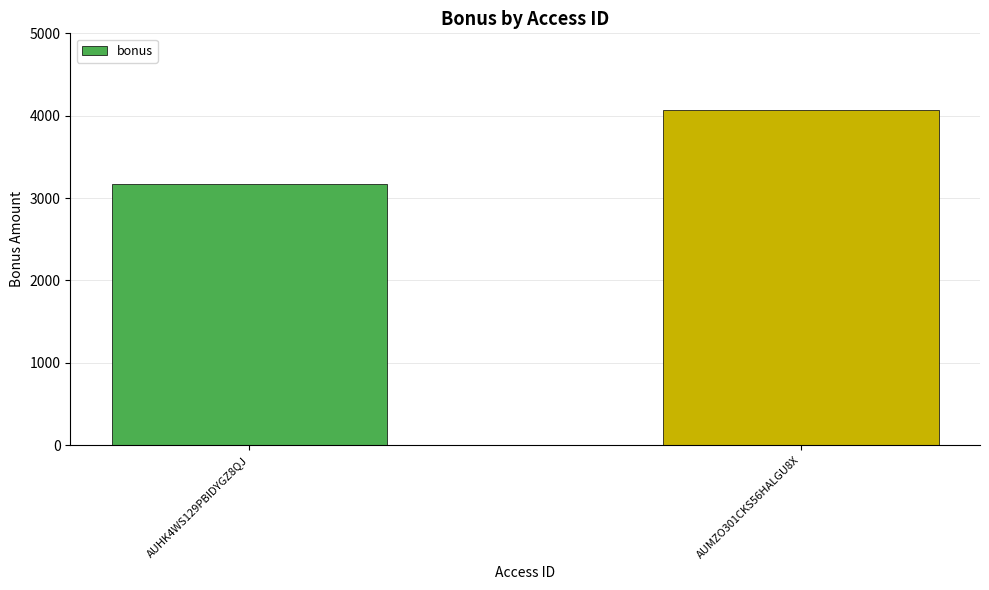

At which category does the chart reach its minimum across all series?

AUHK4WS129PBIDYGZ8QJ